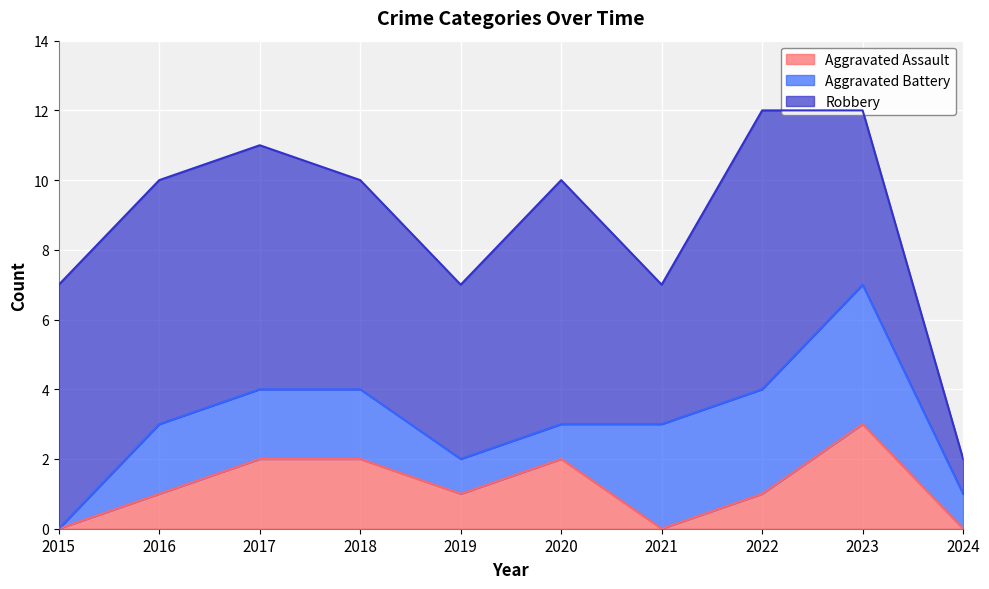

List the series in order of their overall mean, highest first.

Robbery, Aggravated Battery, Aggravated Assault